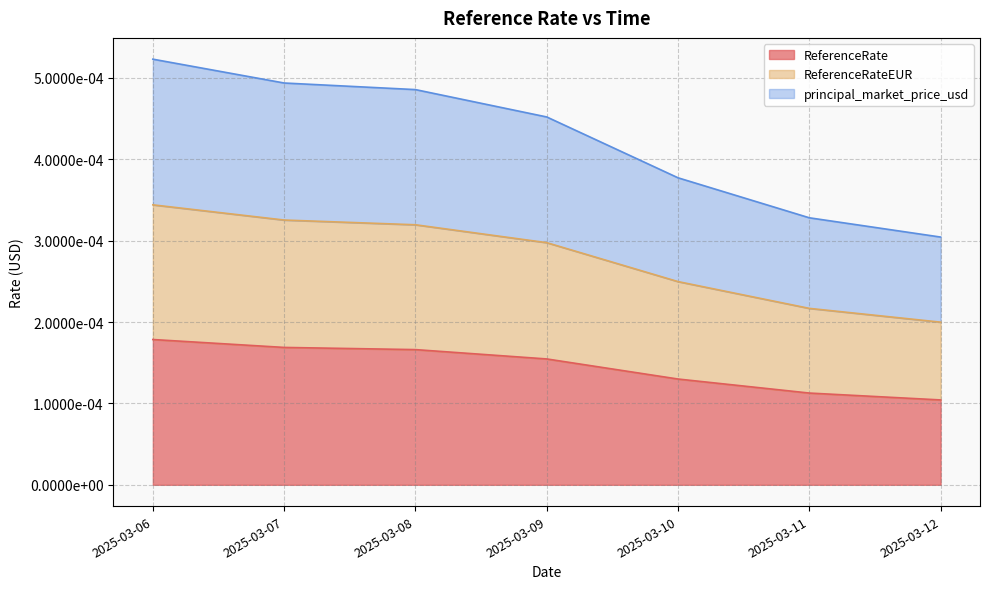

True or false: principal_market_price_usd and ReferenceRate intersect in this chart.

False